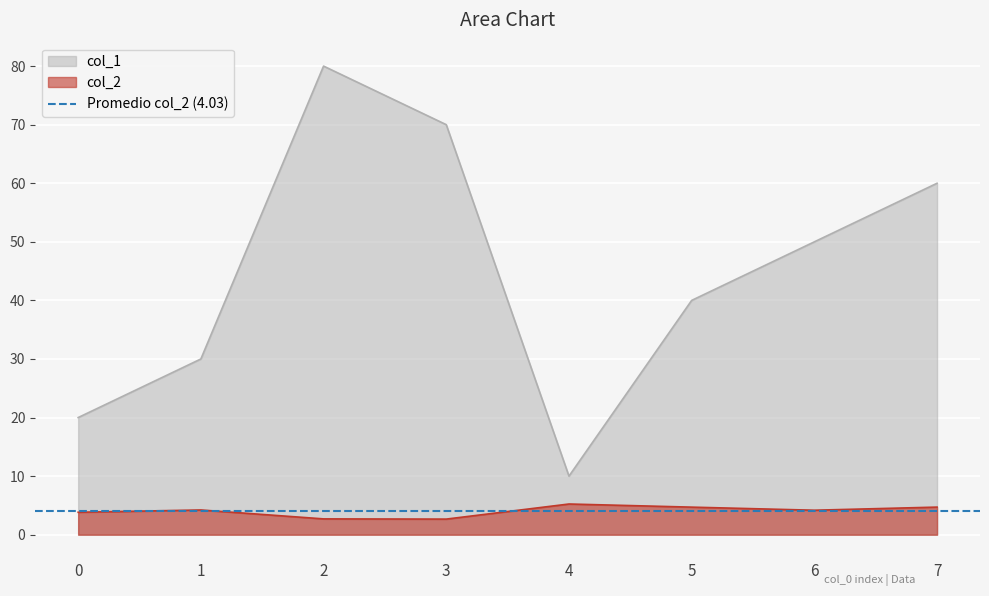

At 7, list the series in order from largest to smallest.

col_1, col_2